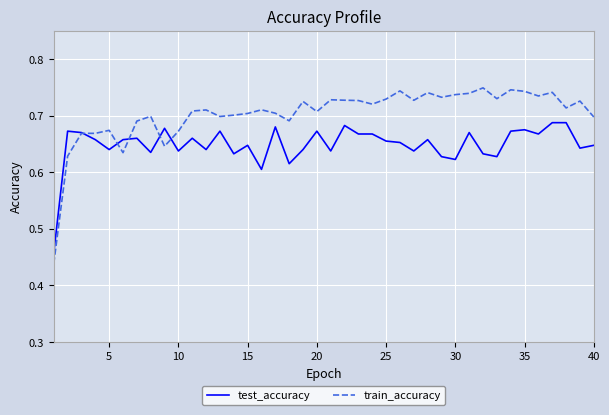

Rank the series by their average value, from highest to lowest.

train_accuracy, test_accuracy